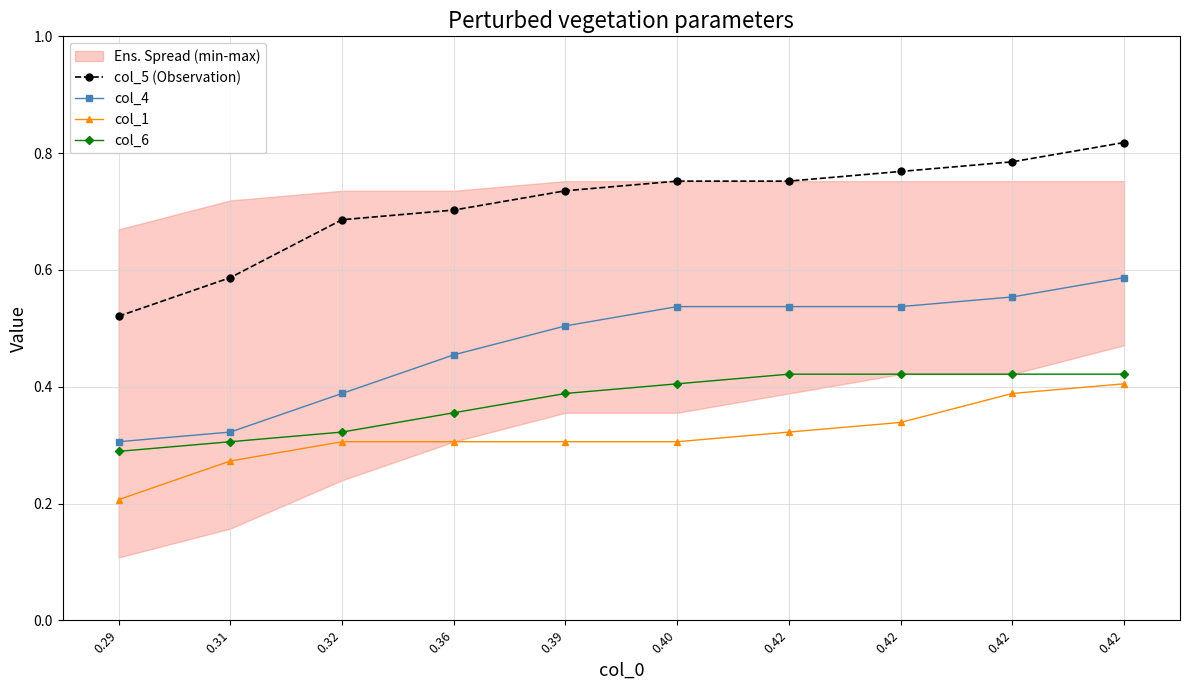

Is the value of col_6 at 0.42 greater than the value of col_4 at 0.32?

Yes